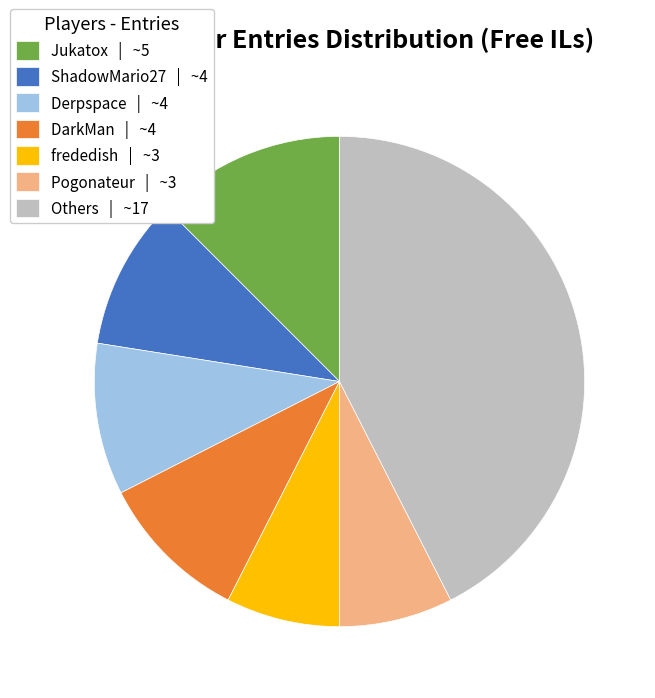

Which category has the biggest portion of the pie?

Others | ~17